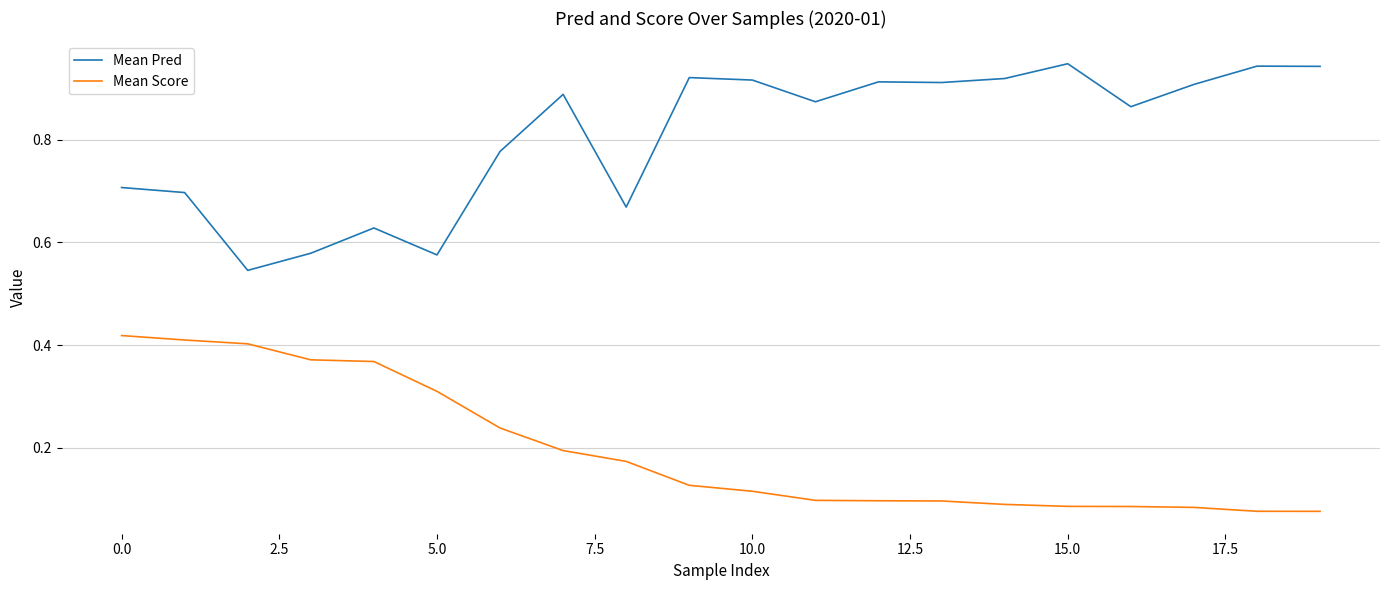

True or false: Mean Pred and Mean Score intersect in this chart.

False